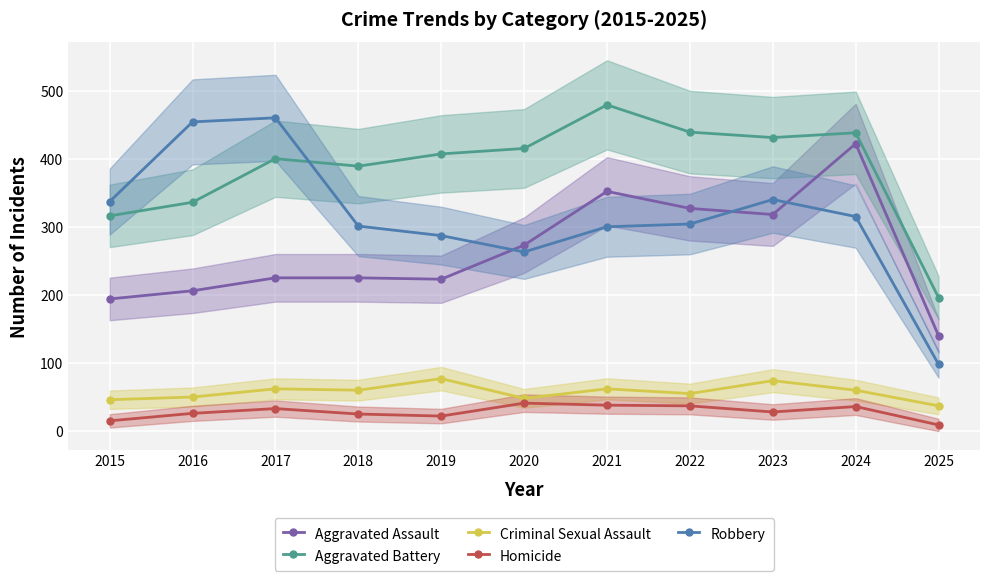

Is it true that Aggravated Assault equals 120 at 2018?

False